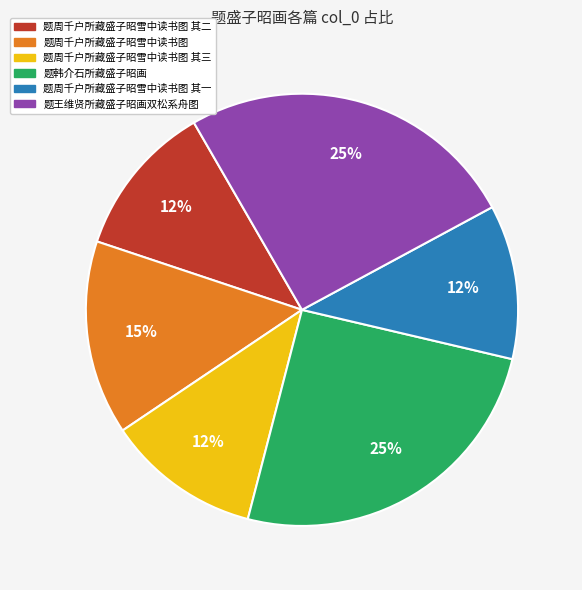

To the nearest percent, what percentage of the pie is 题周千户所藏盛子昭雪中读书图 其三?

12%